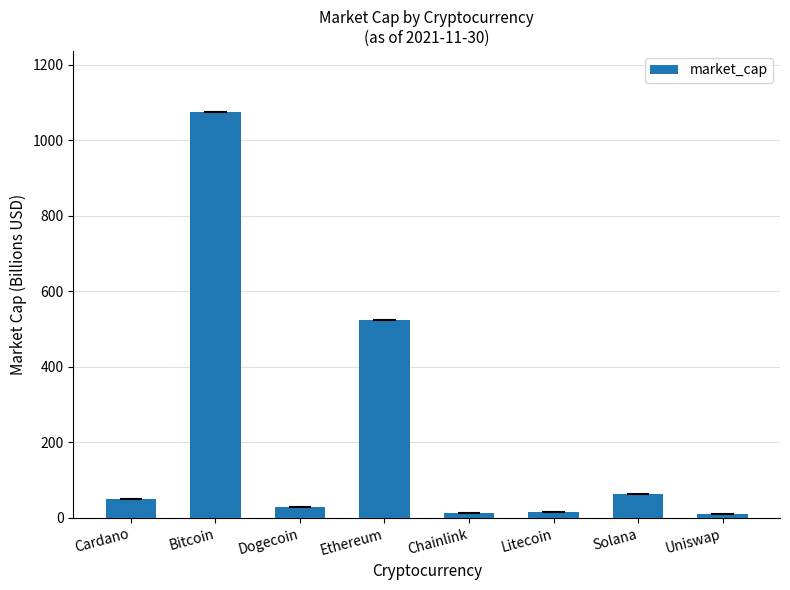

How many data points are above 50?

4